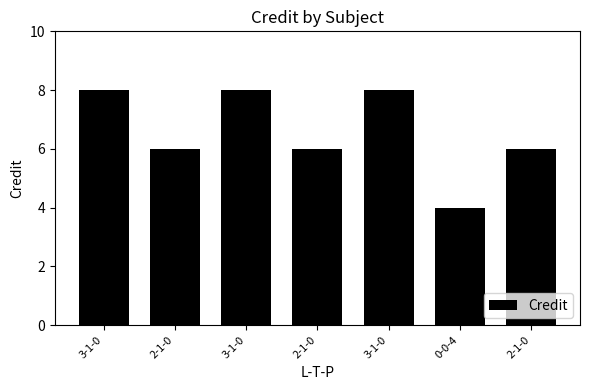

What value does the data have at 3-1-0?

8